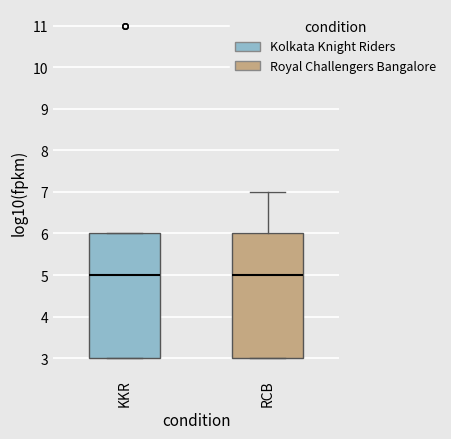

Where is the upper edge of the box for KKR on the y-axis? The values are not printed on the chart, so give them approximately, as read against the axis.

6